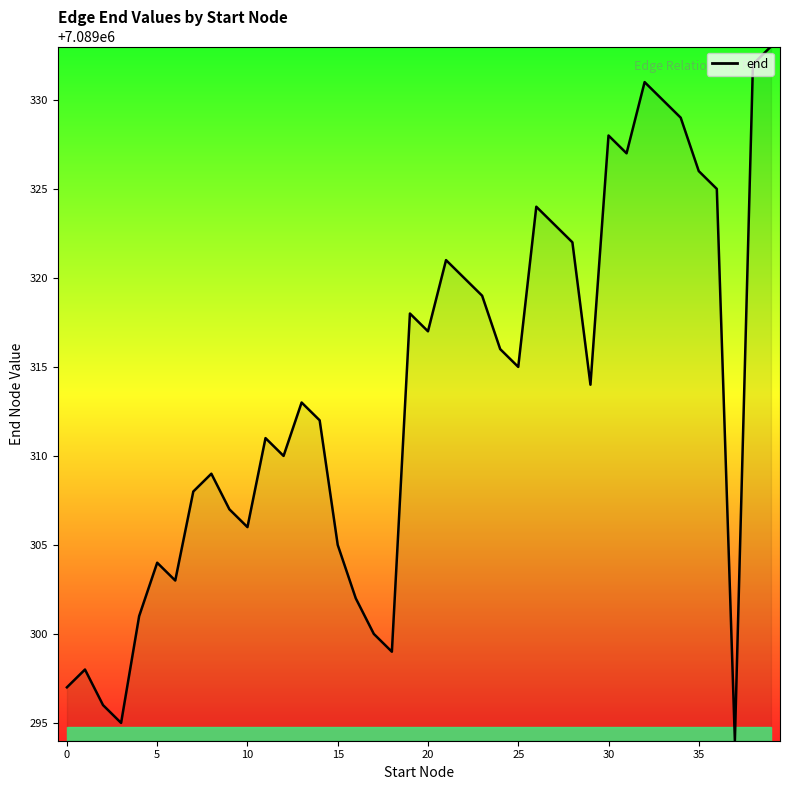

What is the difference between the maximum and minimum values?

39